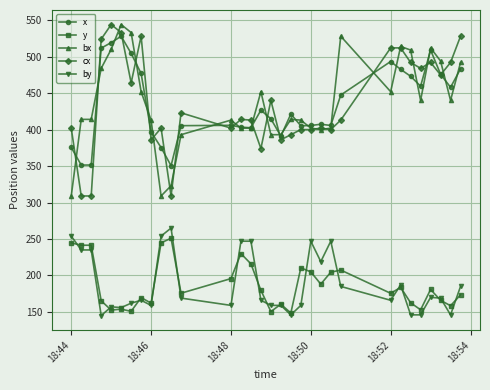

What is the greatest value displayed?

544.0